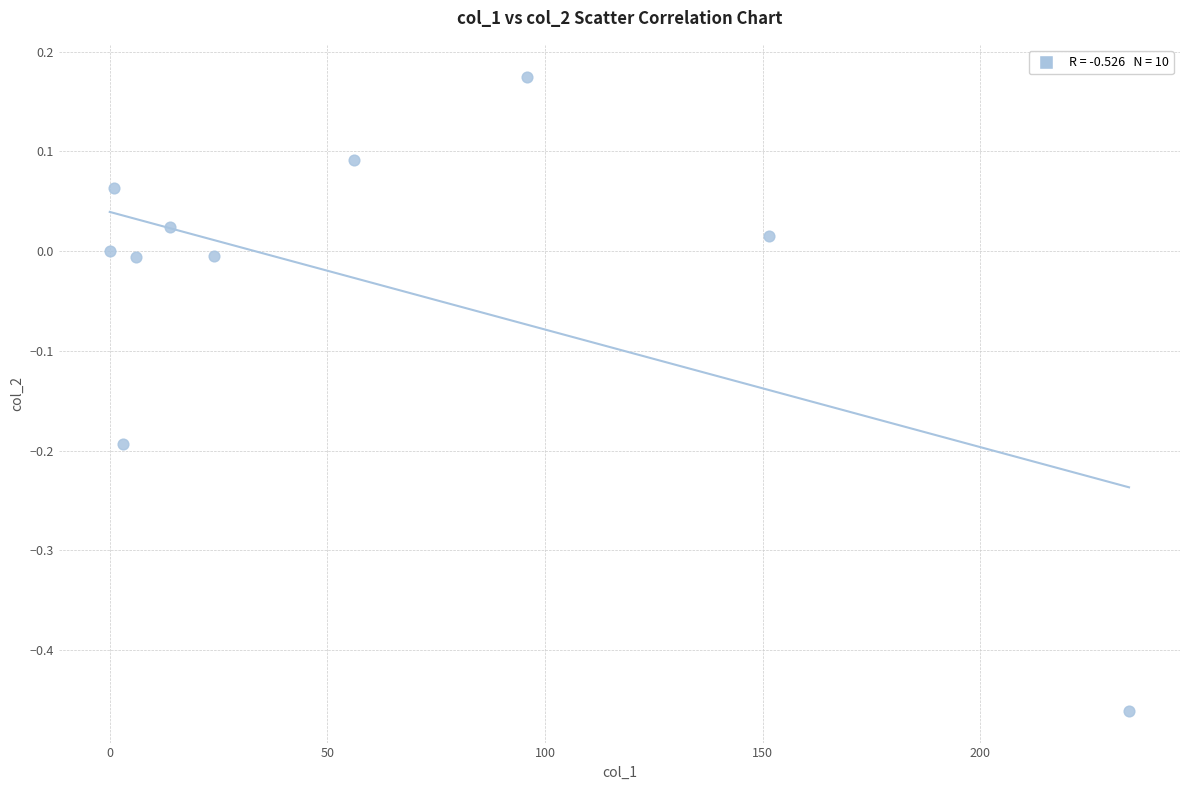

What is the range of Y values (max minus min)?

0.6